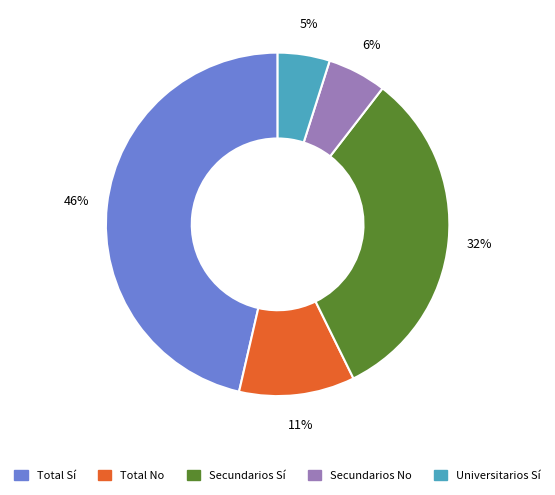

Count the number of slices in the pie.

5